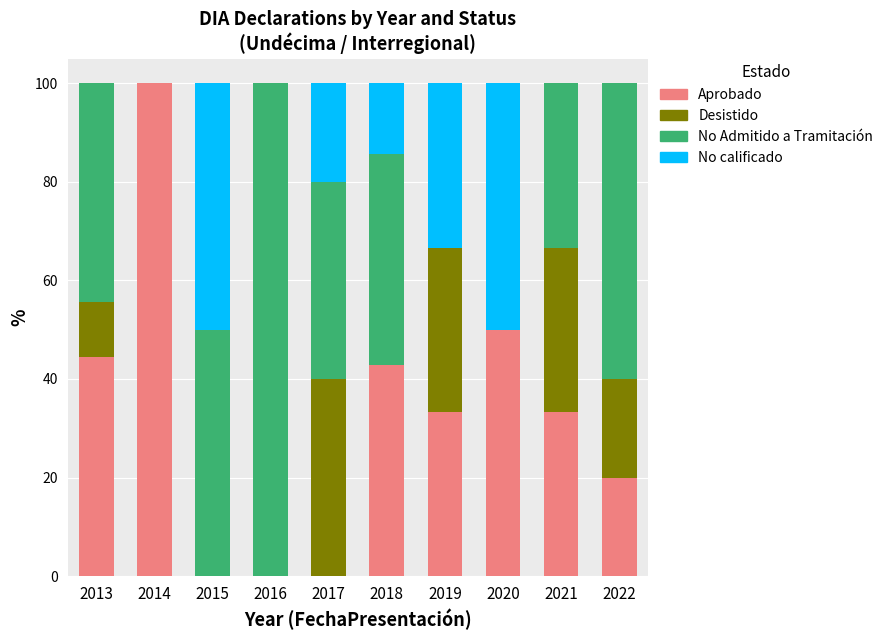

The Aprobado series shows 0.0 at 2015. True or false?

True